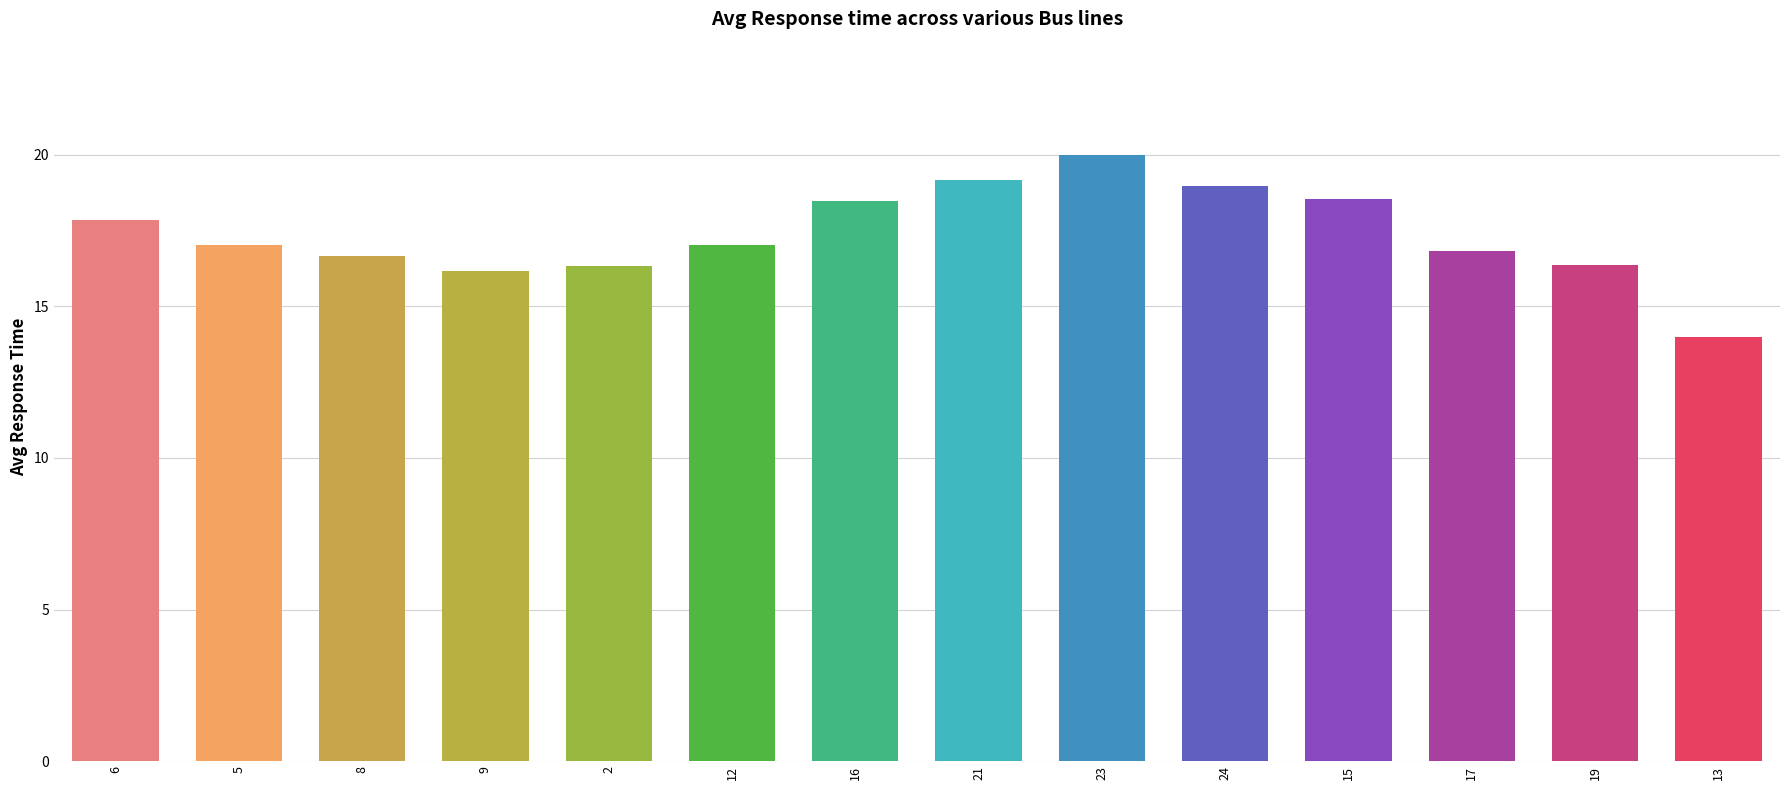

How many bars are there in total?

14